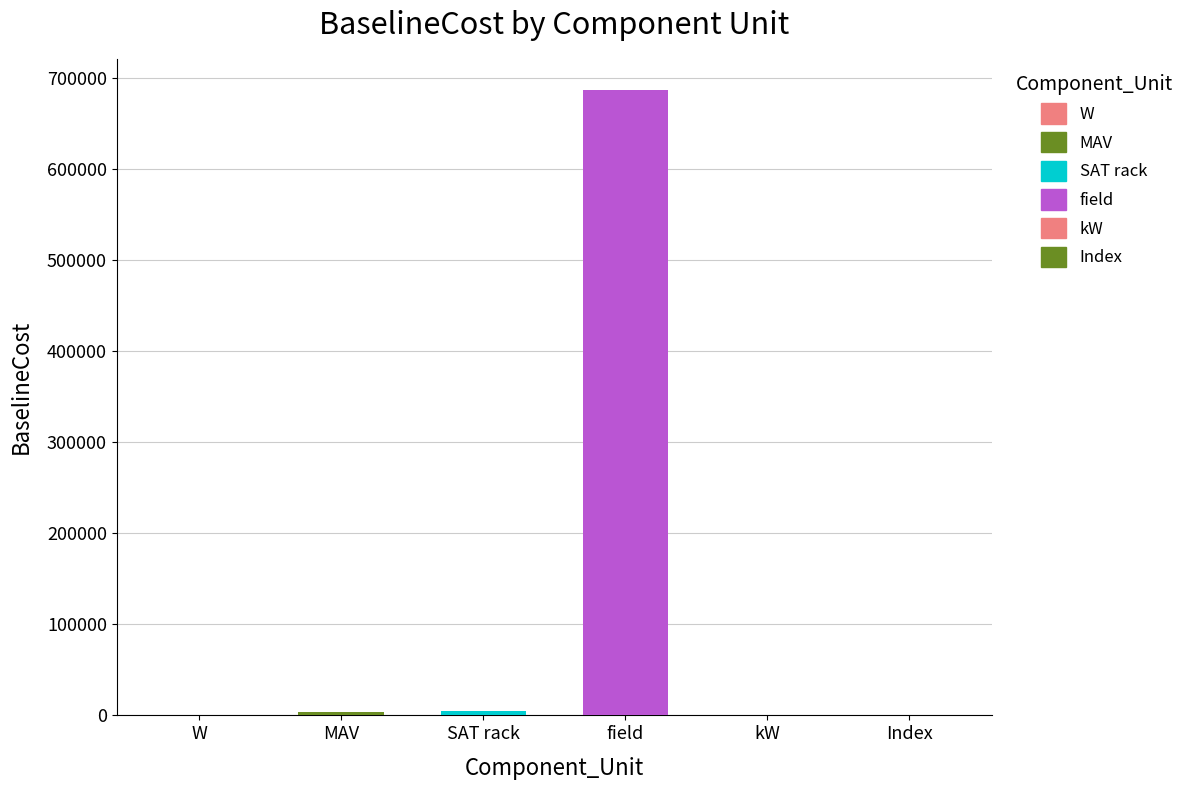

What is the sum of the BaselineCost values at field and kW?

686483.0